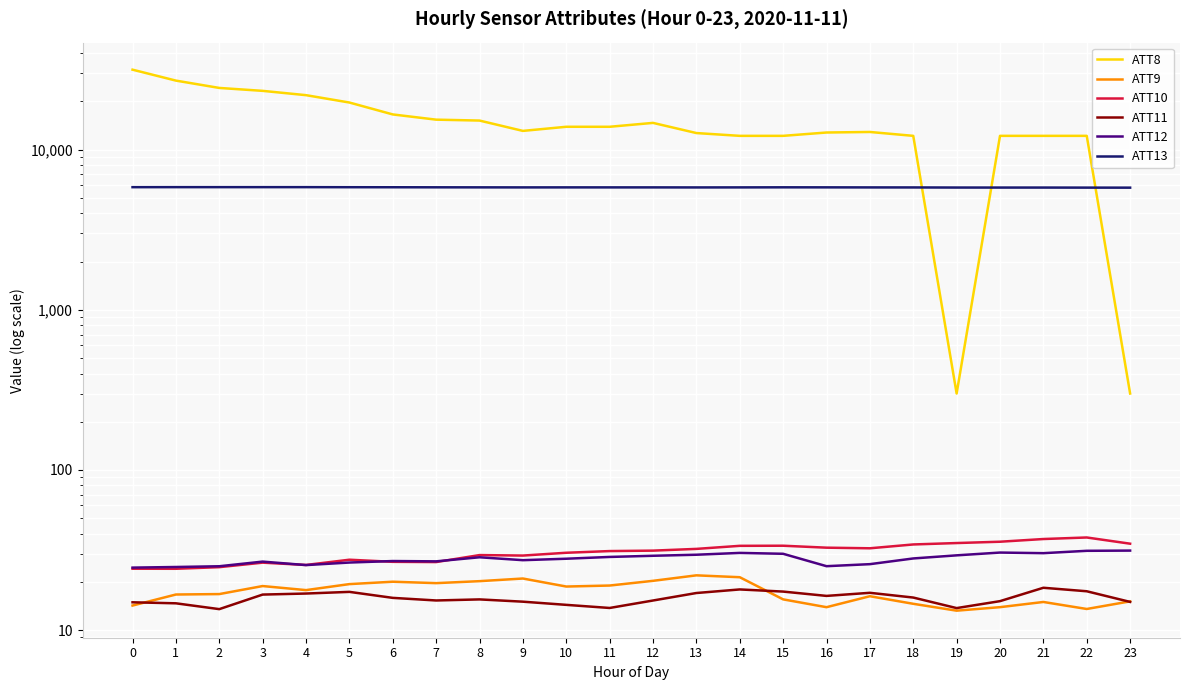

Rank the series at 13 from highest to lowest value.

ATT8, ATT13, ATT10, ATT12, ATT9, ATT11